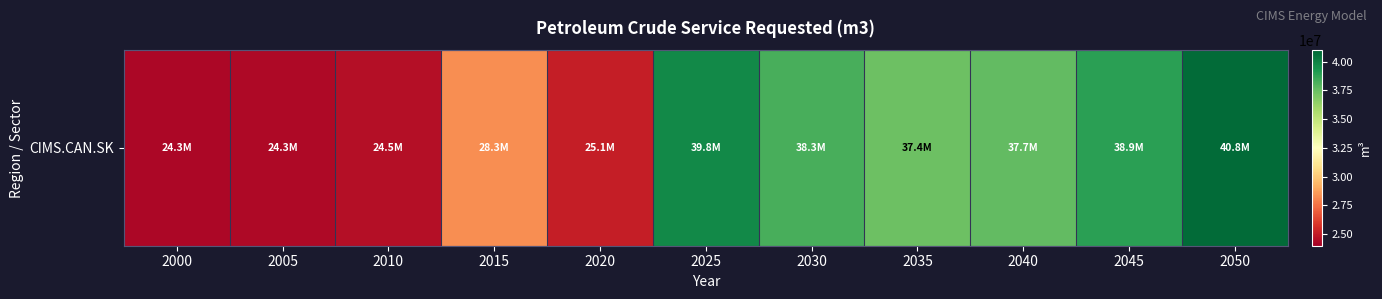

List the labels in order of value, smallest first.

2000, 2005, 2010, 2020, 2015, 2035, 2040, 2030, 2045, 2025, 2050